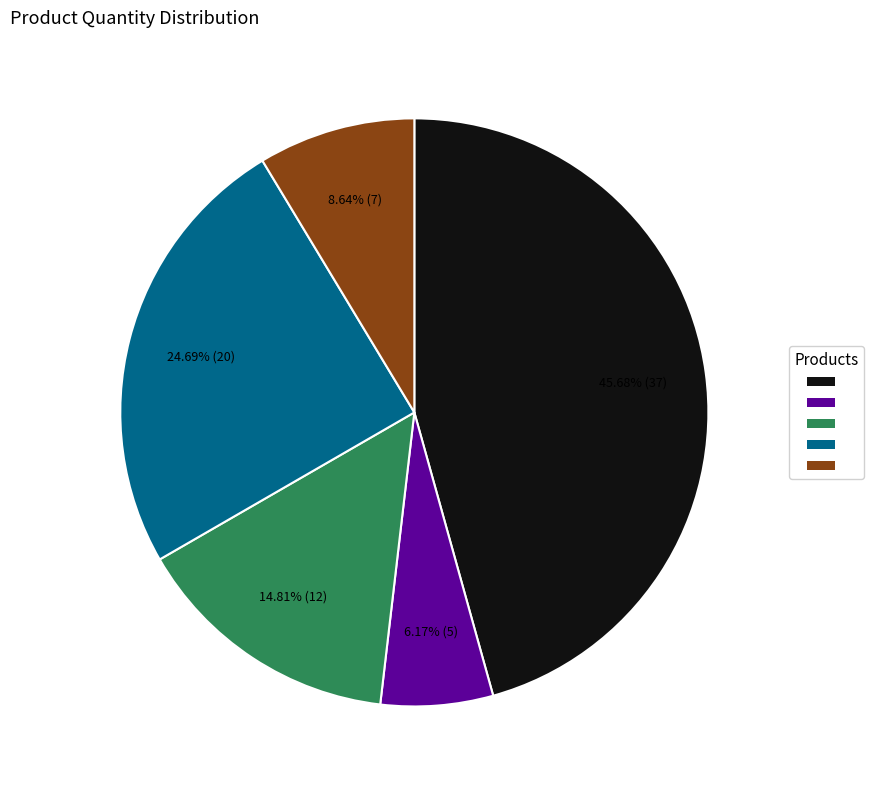

To the nearest percent, what is the average slice percentage?

20%